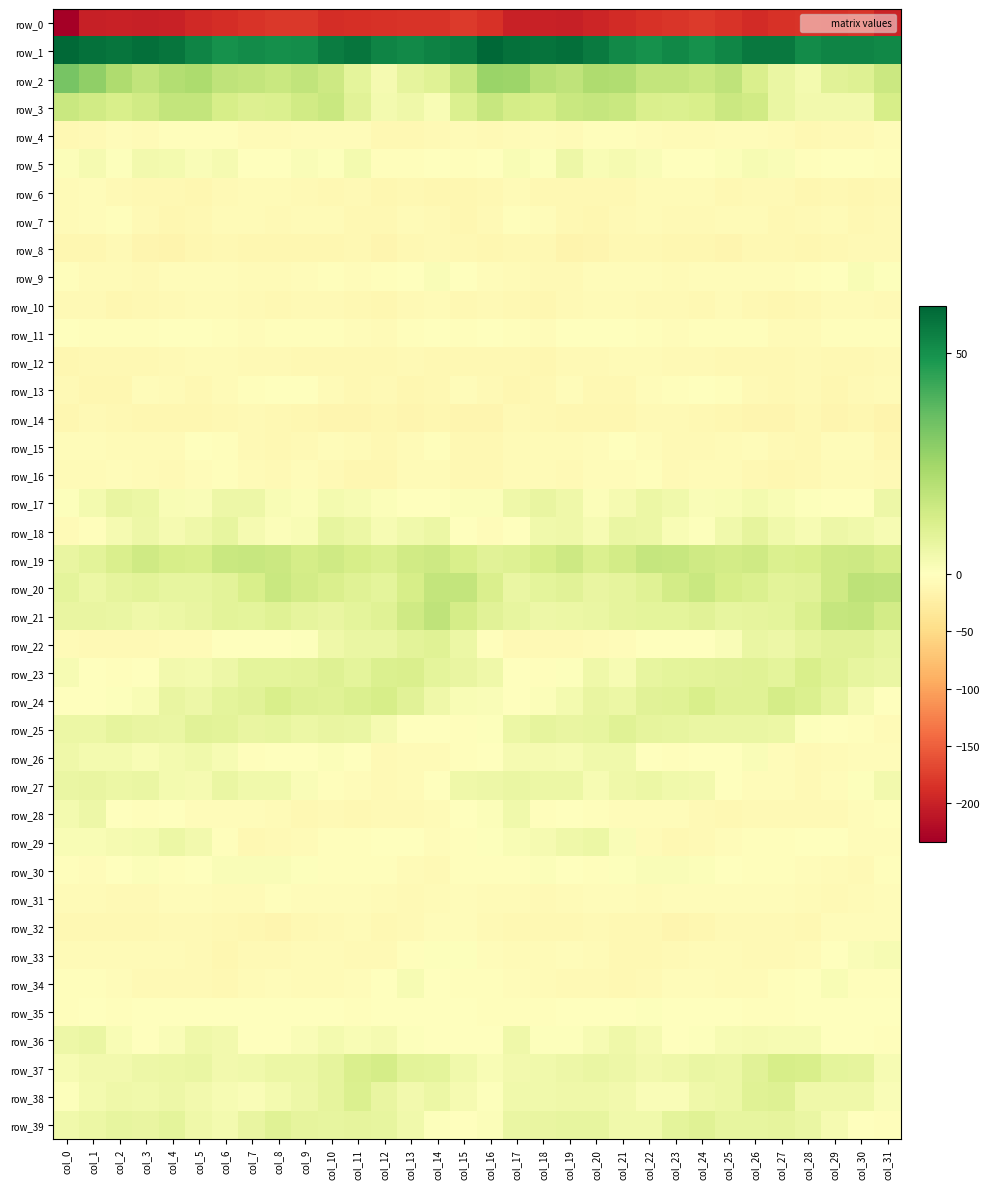

Rank the categories by row_3 value from lowest to highest.

col_14, col_12, col_28, col_29, col_30, col_13, col_27, col_11, col_7, col_15, col_23, col_8, col_22, col_2, col_24, col_18, col_6, col_31, col_17, col_1, col_26, col_3, col_9, col_25, col_10, col_21, col_19, col_0, col_16, col_20, col_4, col_5